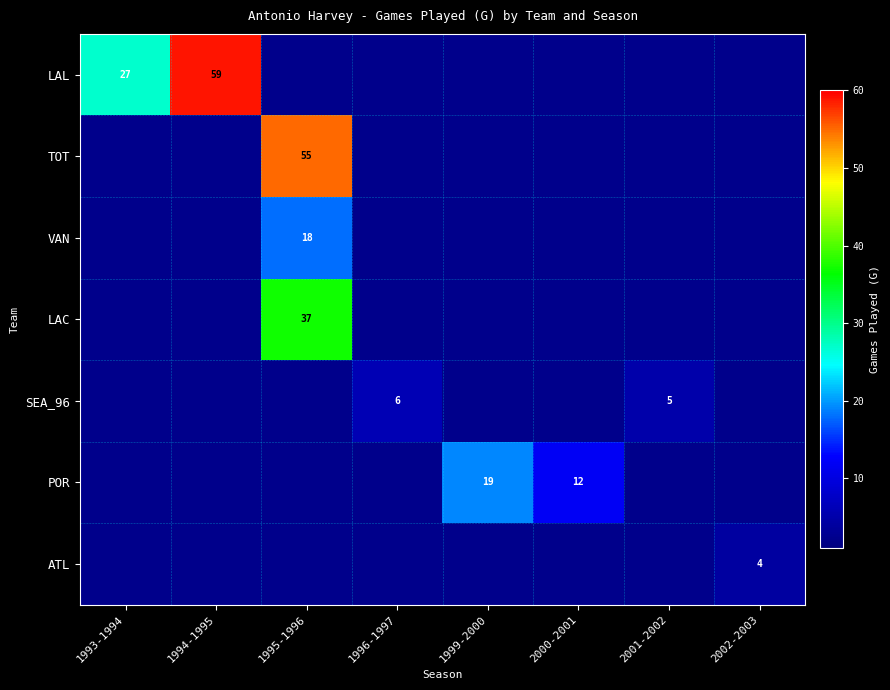

Is it true that LAL equals 15 at 1993-1994?

False